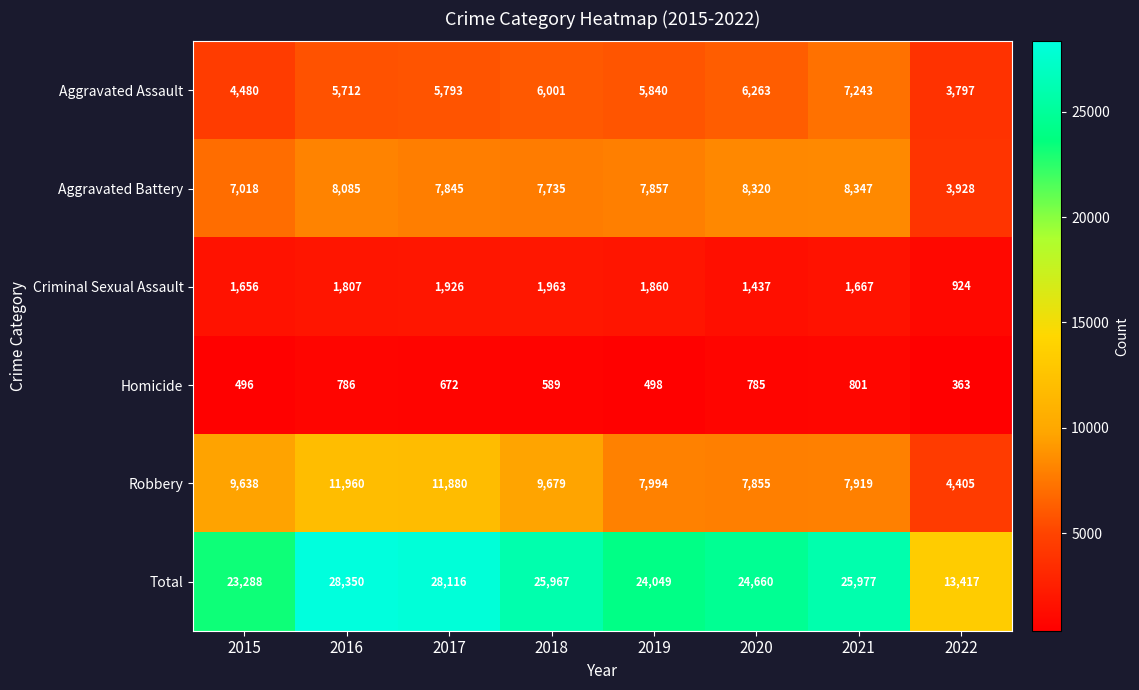

Between 2016 and 2018, which series saw the biggest shift?

Total